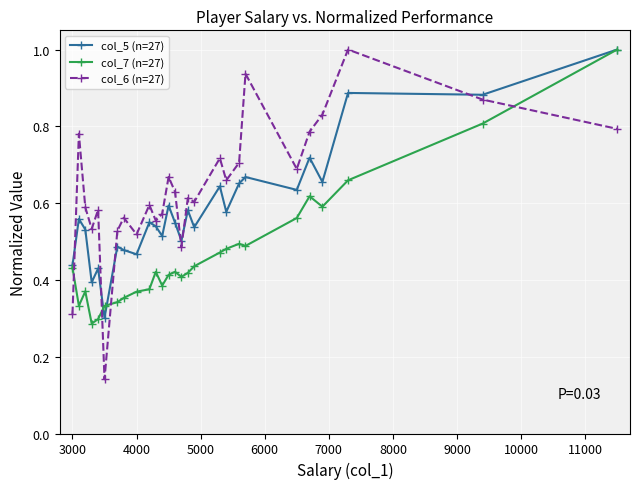

Rank the series by their average value, from highest to lowest.

col_6 (n=27), col_5 (n=27), col_7 (n=27)